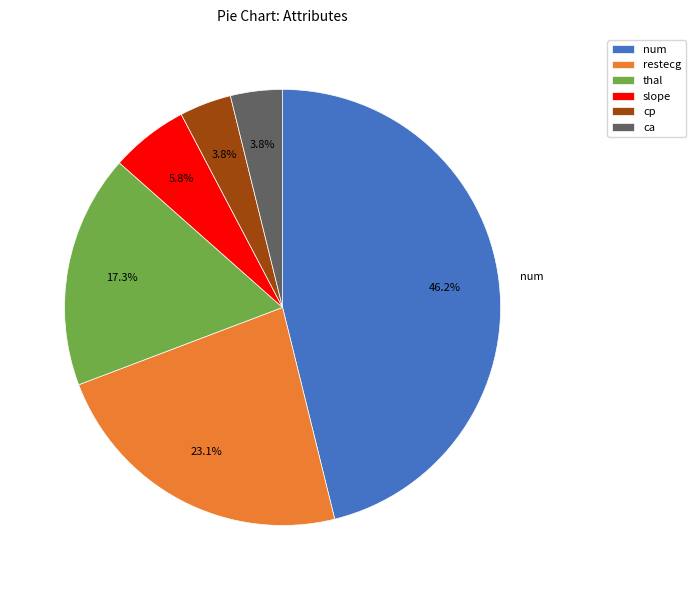

The ca slice represents 15% of the pie. True or false?

False